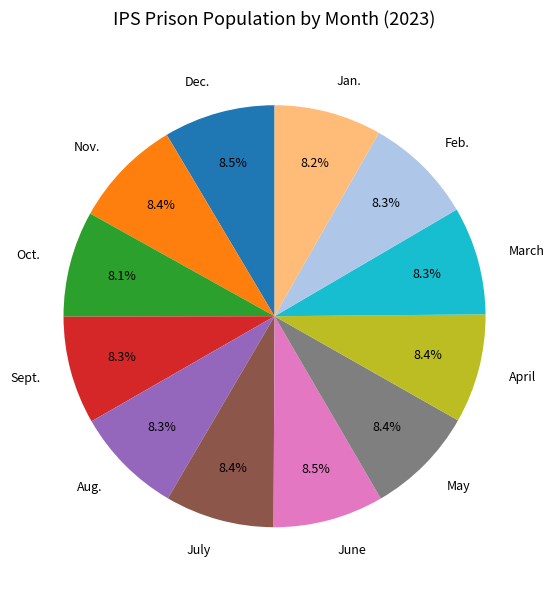

Is there a majority slice in this chart?

No